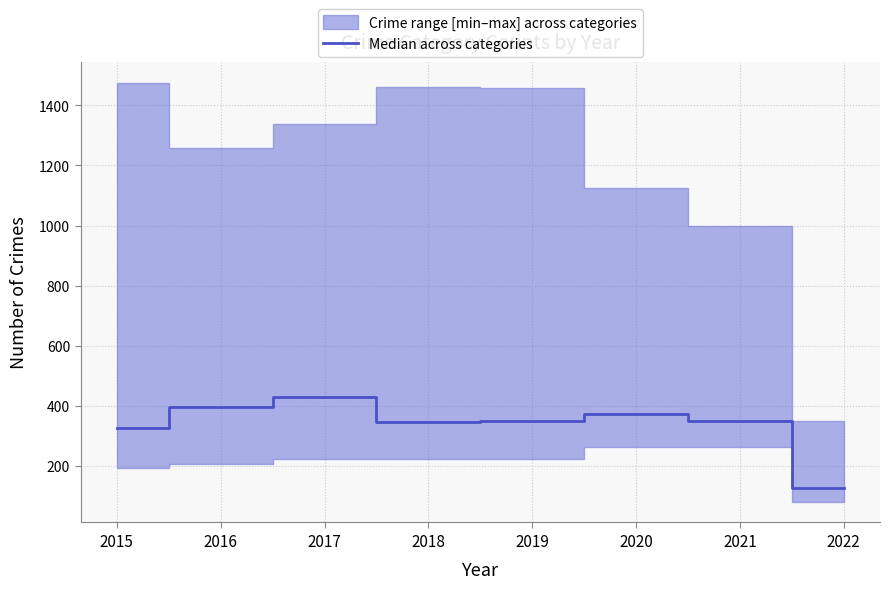

Which has a higher value, 2015 or 2018?

2018